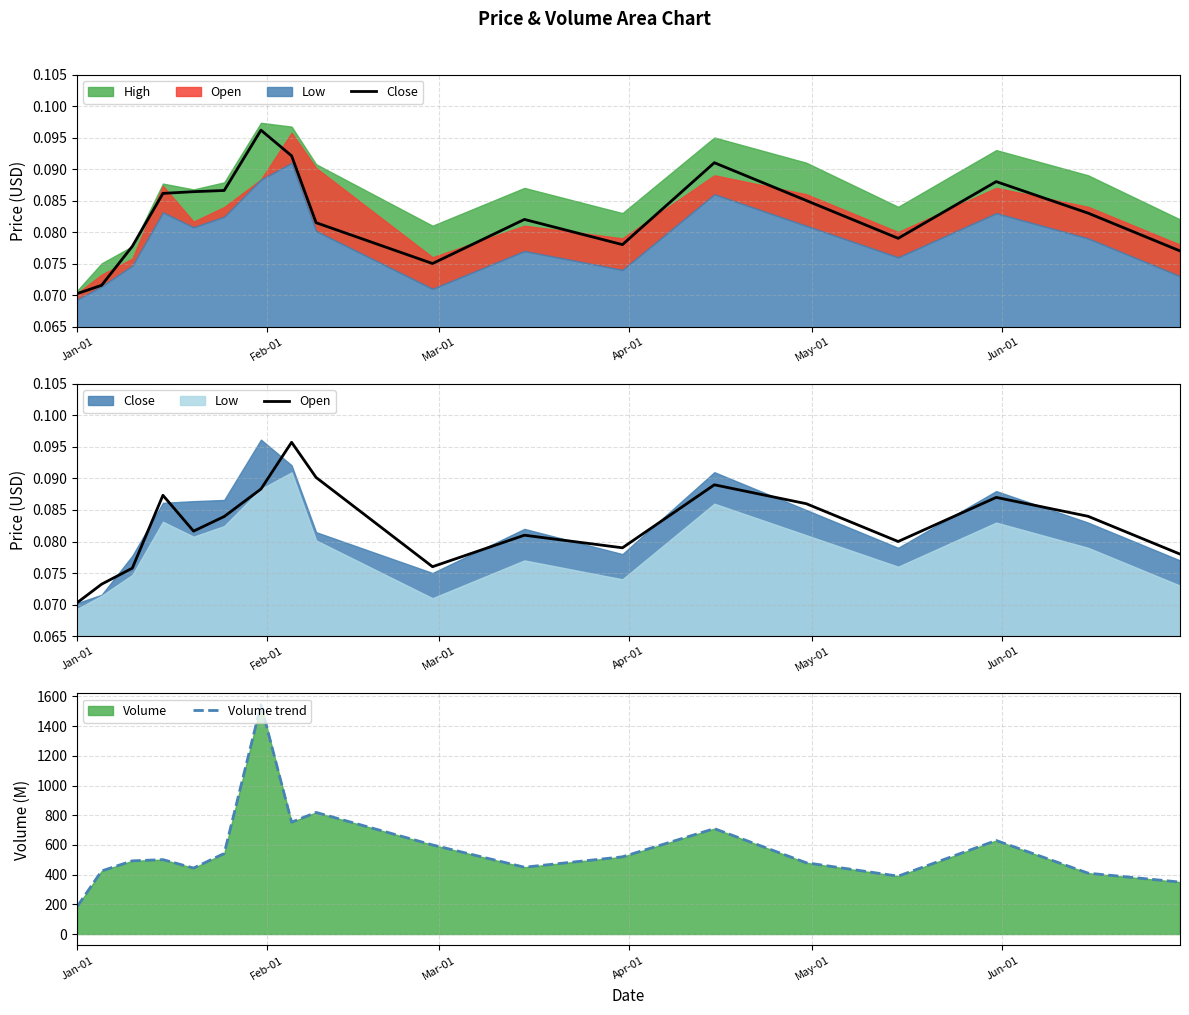

What is the lowest value of the Volume trend series?

185.3